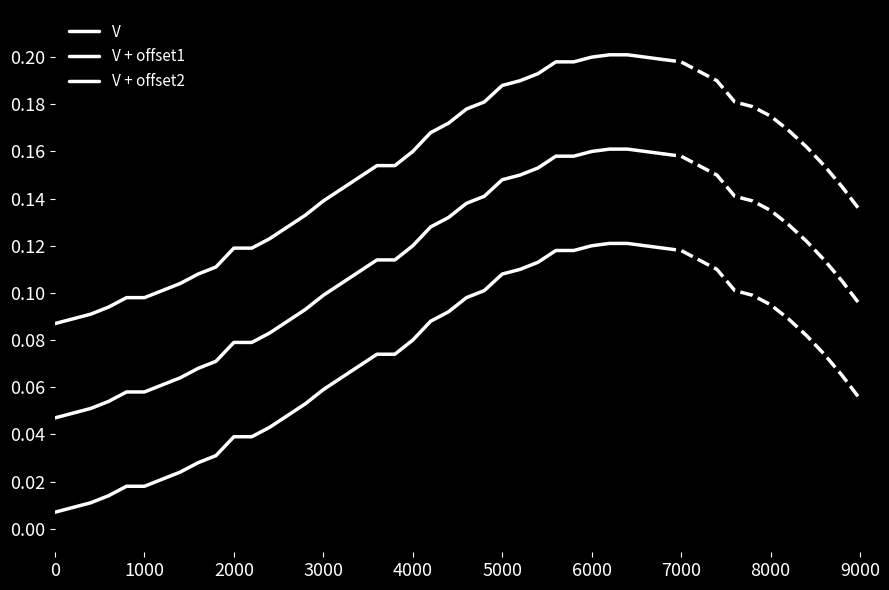

How many lines are shown in the chart?

3